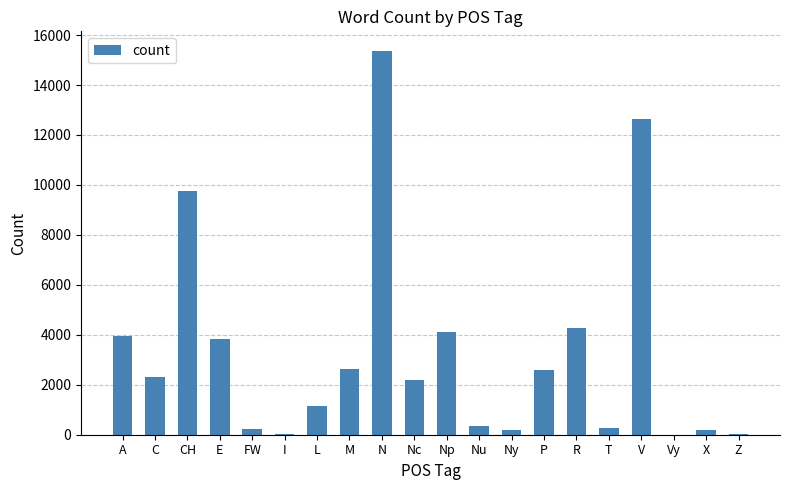

What is the greatest value displayed?

15381